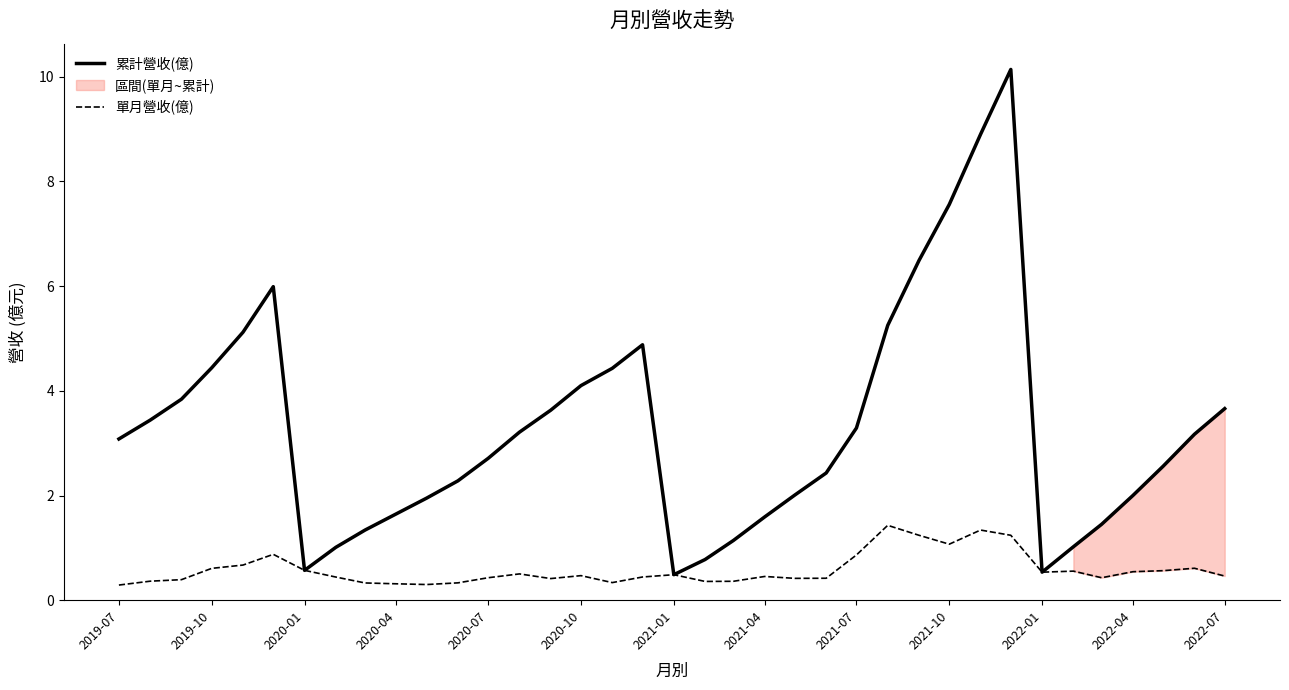

True or false: 單月營收(億) and 累計營收(億) intersect in this chart.

False